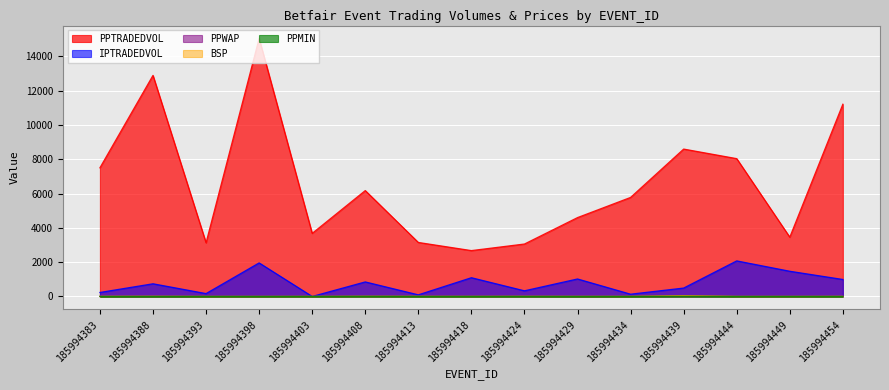

What is the difference between the PPMIN values at 185994388 and 185994444?

0.5